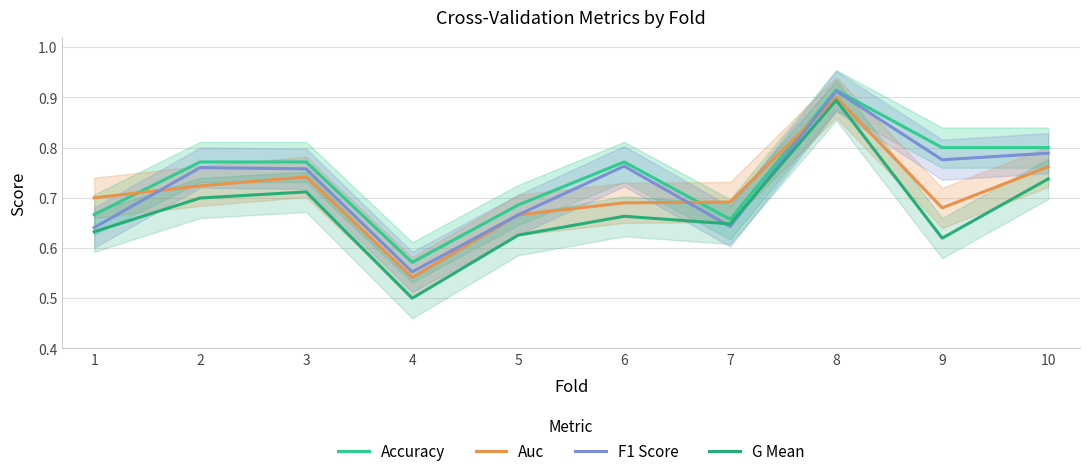

Rank the series at 5 from lowest to highest value.

G Mean, Auc, F1 Score, Accuracy